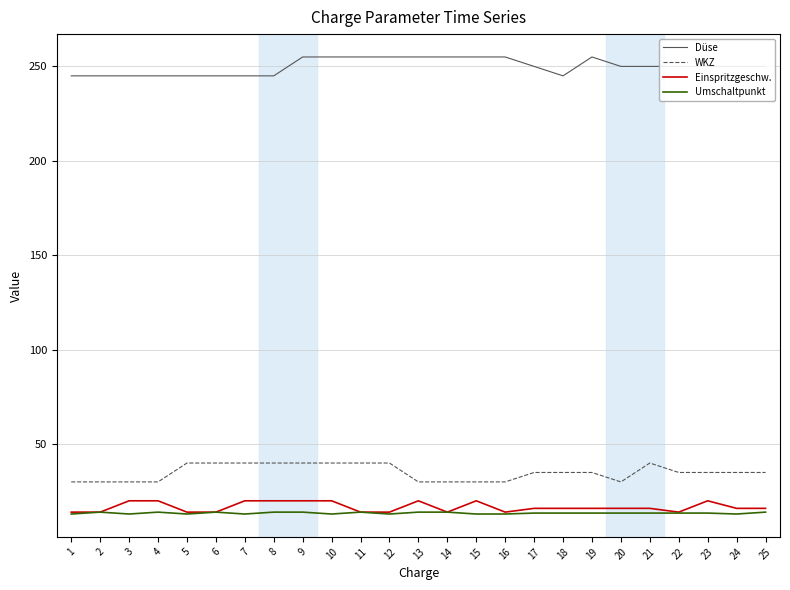

True or false: Düse has more than 0 interior local peaks.

True